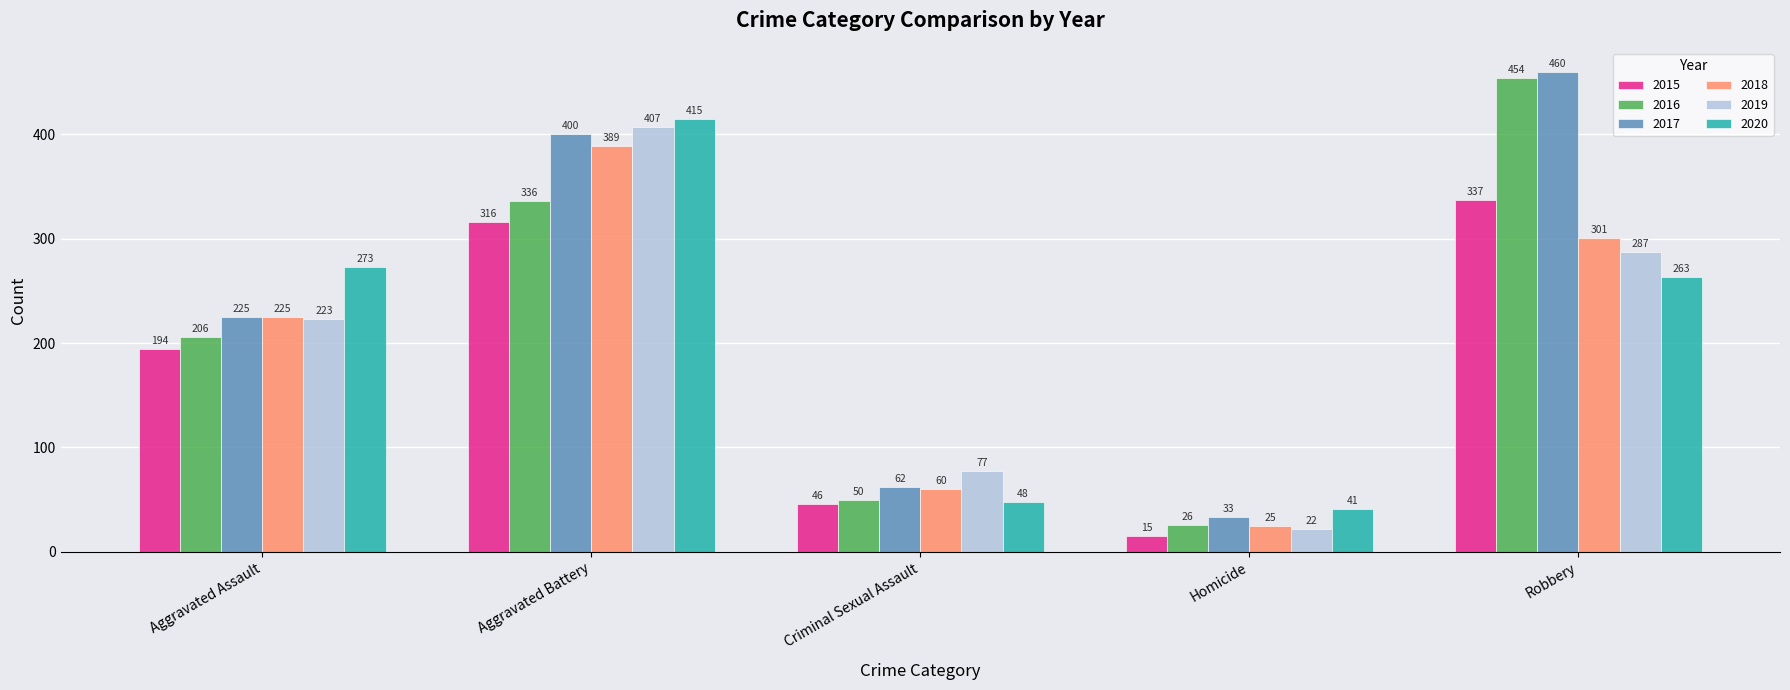

Reading left to right, extract all data points from this chart.

2015: Aggravated Assault=194	Aggravated Battery=316	Criminal Sexual Assault=46	Homicide=15	Robbery=337
2016: Aggravated Assault=206	Aggravated Battery=336	Criminal Sexual Assault=50	Homicide=26	Robbery=454
2017: Aggravated Assault=225	Aggravated Battery=400	Criminal Sexual Assault=62	Homicide=33	Robbery=460
2018: Aggravated Assault=225	Aggravated Battery=389	Criminal Sexual Assault=60	Homicide=25	Robbery=301
2019: Aggravated Assault=223	Aggravated Battery=407	Criminal Sexual Assault=77	Homicide=22	Robbery=287
2020: Aggravated Assault=273	Aggravated Battery=415	Criminal Sexual Assault=48	Homicide=41	Robbery=263